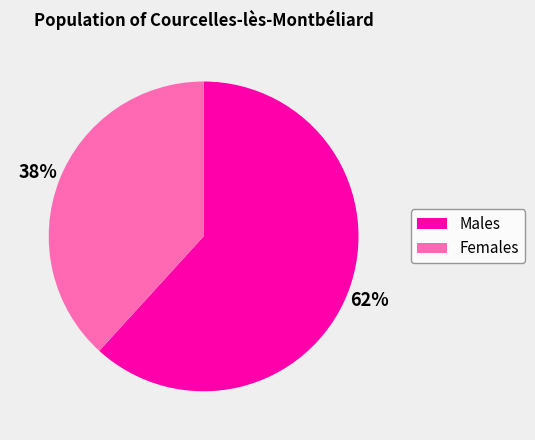

Is there a majority slice in this chart?

Yes